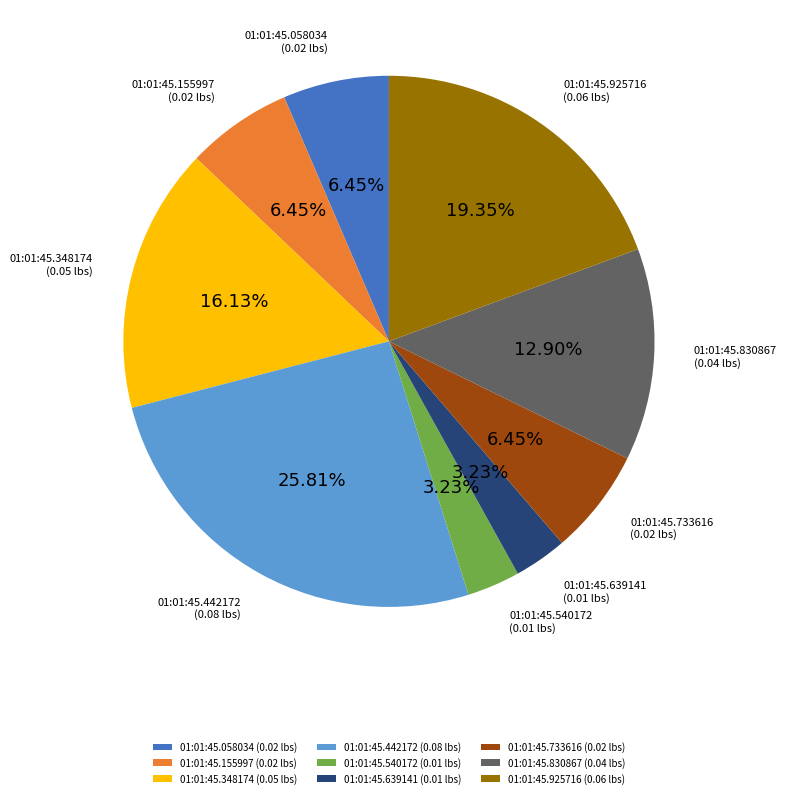

Do 01:01:45.540172 and 01:01:45.155997 together represent more than half of the pie?

No